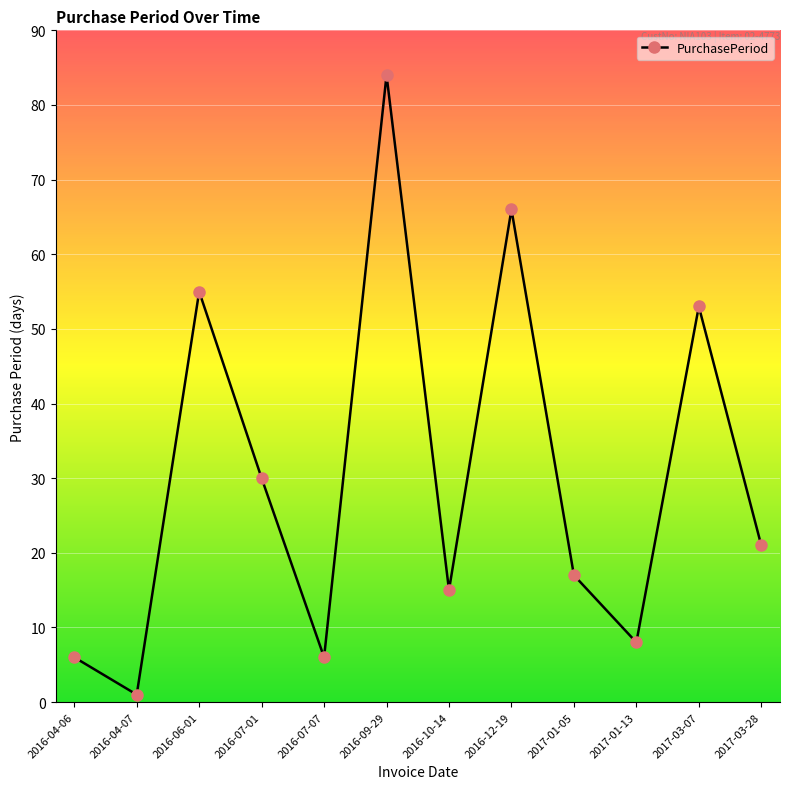

Approximately how many times larger is the value at 2017-01-13 compared to 2016-07-01?

0.3